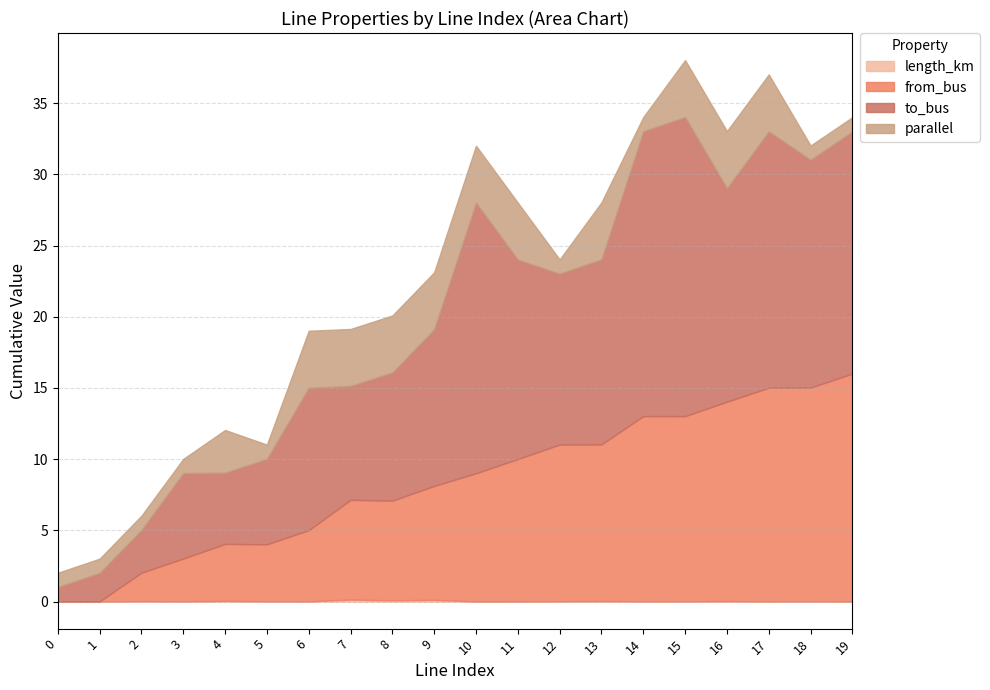

Rank the series by their average value, from highest to lowest.

to_bus, from_bus, parallel, length_km